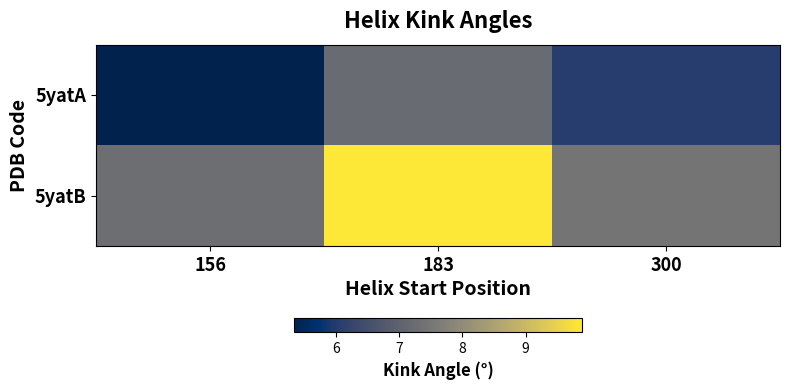

What is the difference between the highest and lowest values at 156?

2.0